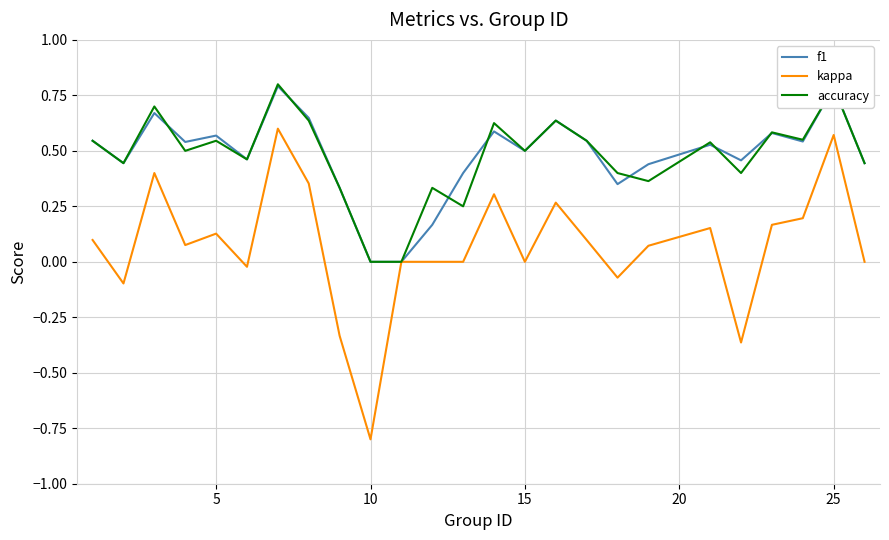

What is the maximum value shown in the chart?

0.8